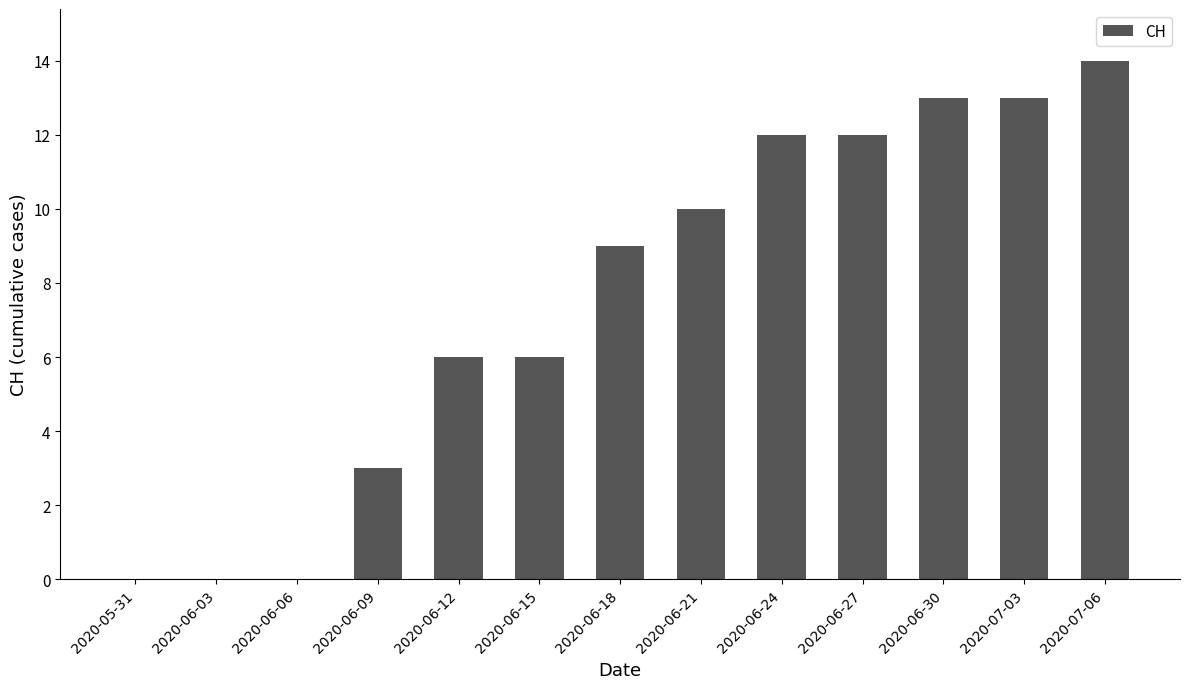

What is the sum of all values?

98